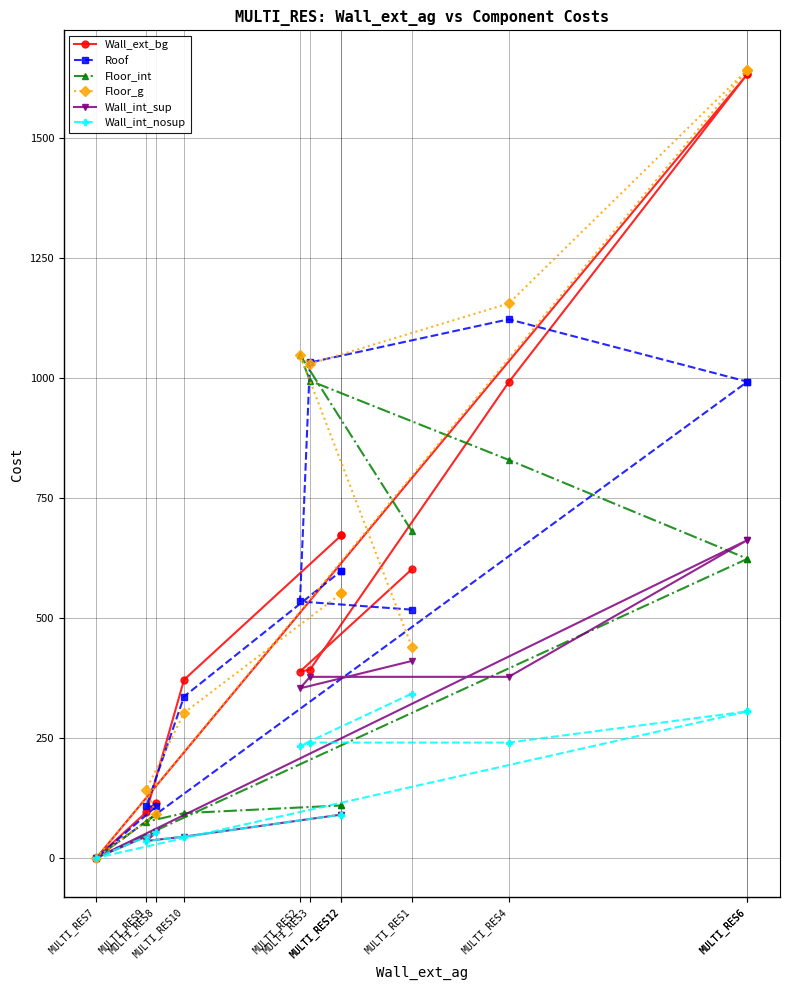

How many data points in Roof are less than 598?

6